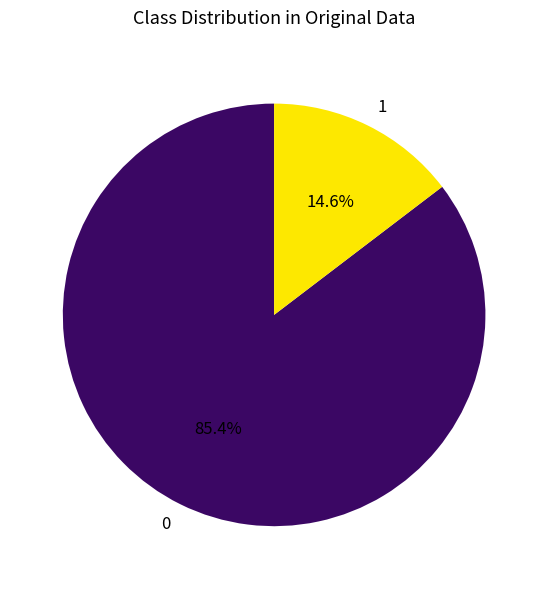

Rank the categories by value from lowest to highest.

1, 0